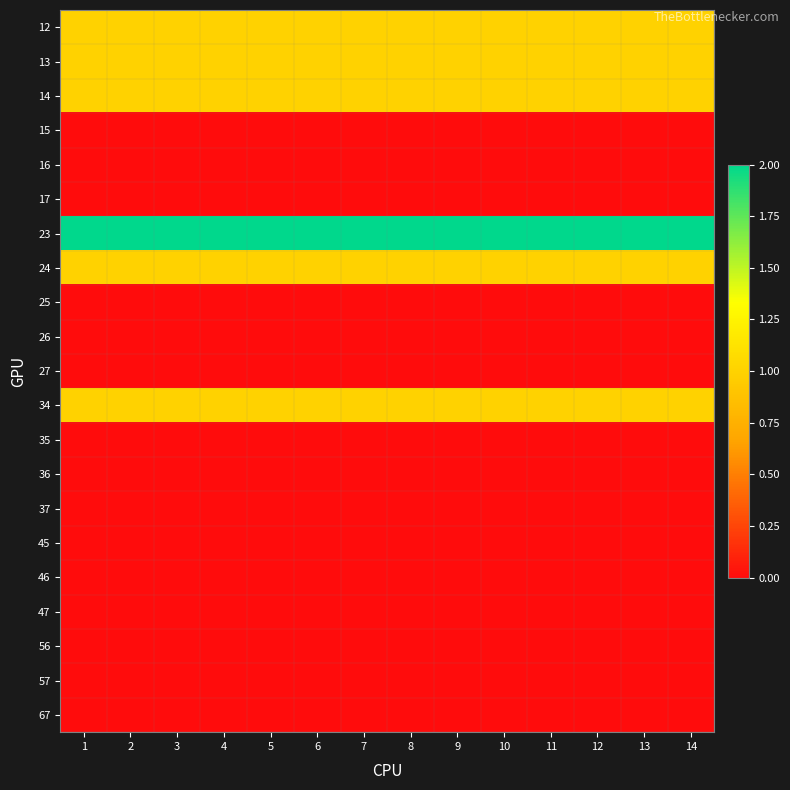

How many categories are shown in the chart?

14